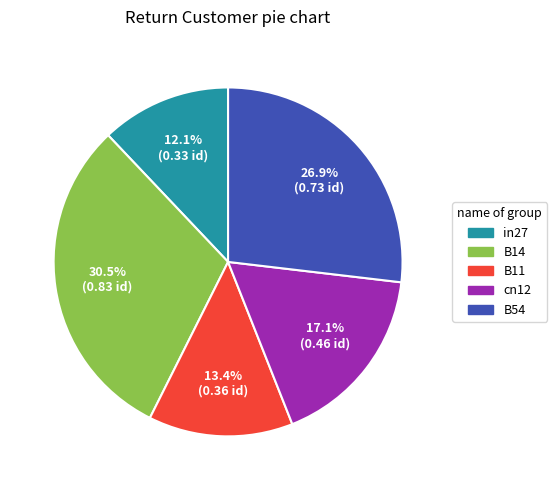

Which category has the smallest portion of the pie?

in27